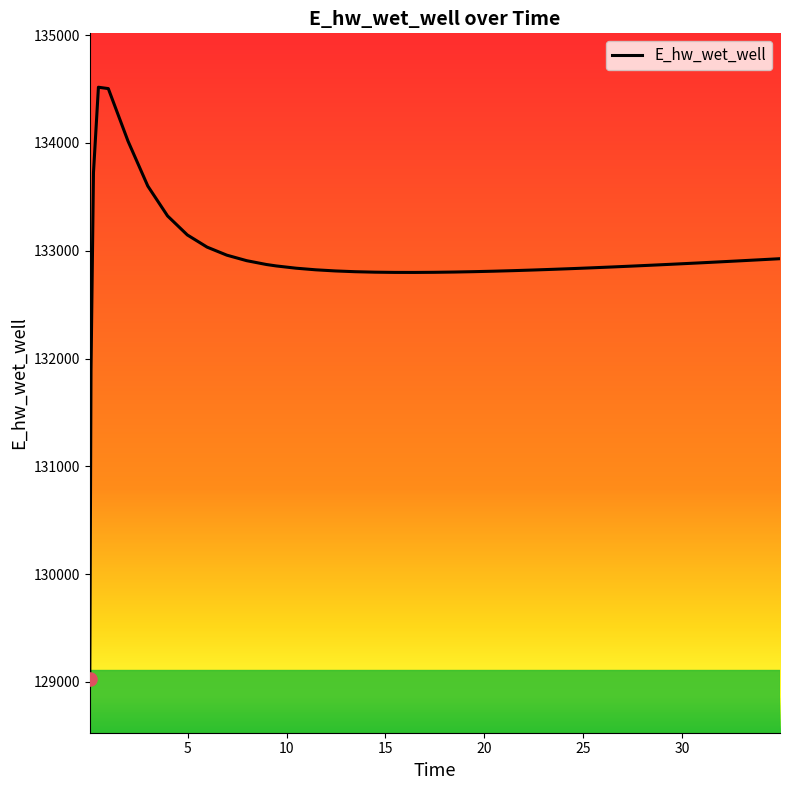

What is the minimum value shown in the chart?

129029.0